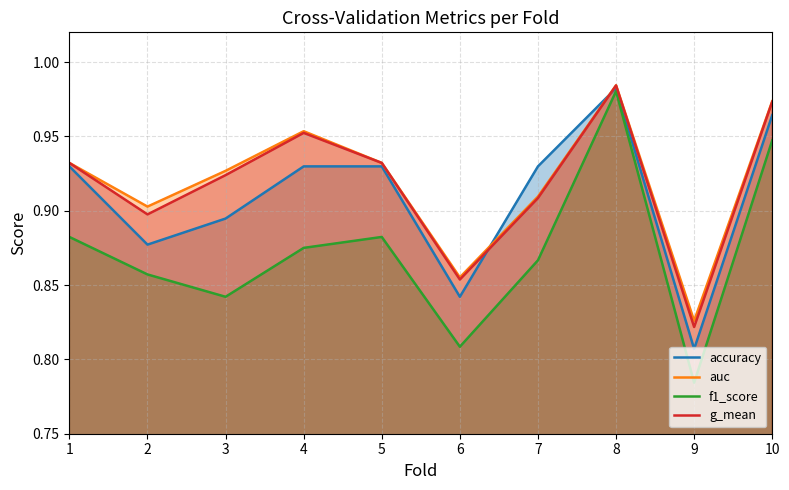

Which series changed the most between 4 and 5?

auc